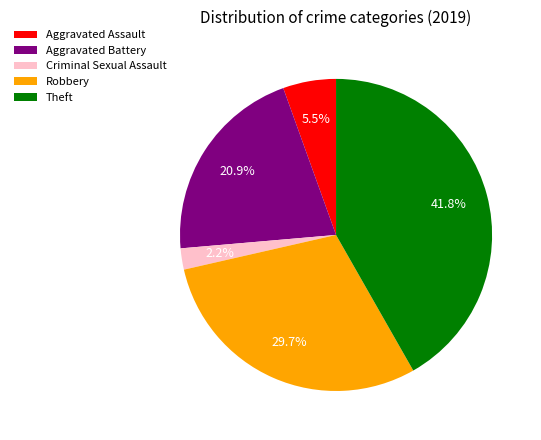

What portion of the pie excludes Criminal Sexual Assault?

97.8%